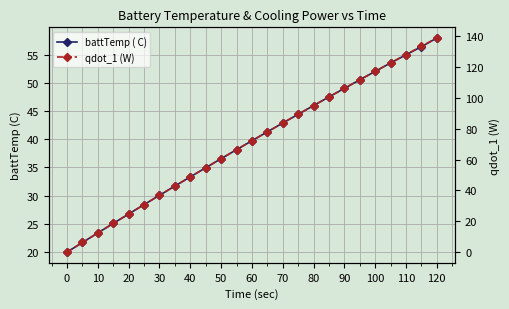

True or false: battTemp ( C) has a value of 73.7 at 90.

False